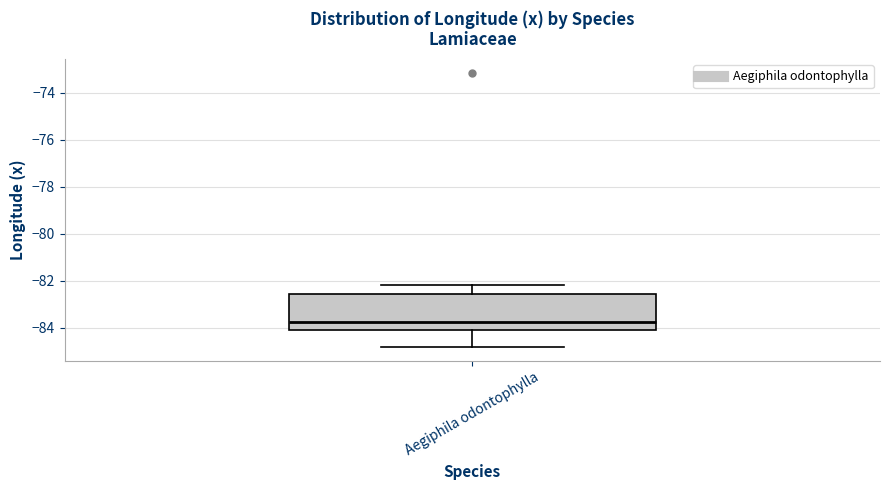

Where is the lower edge of the box for Aegiphila odontophylla on the y-axis? The values are not printed on the chart, so give them approximately, as read against the axis.

-84.2